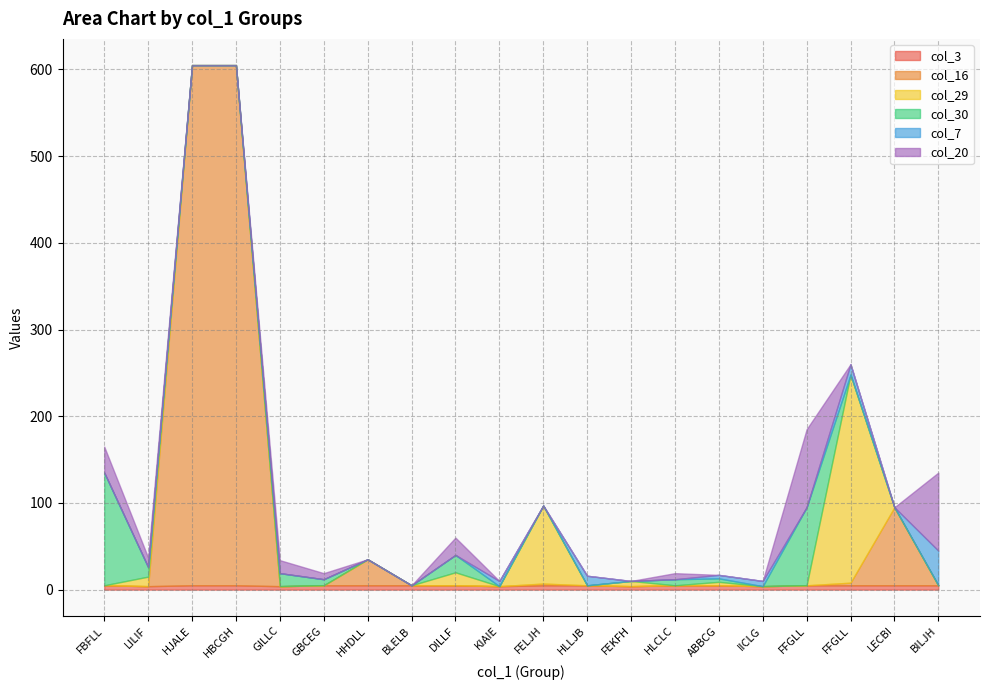

At how many categories does at least one series exceed 37?

8